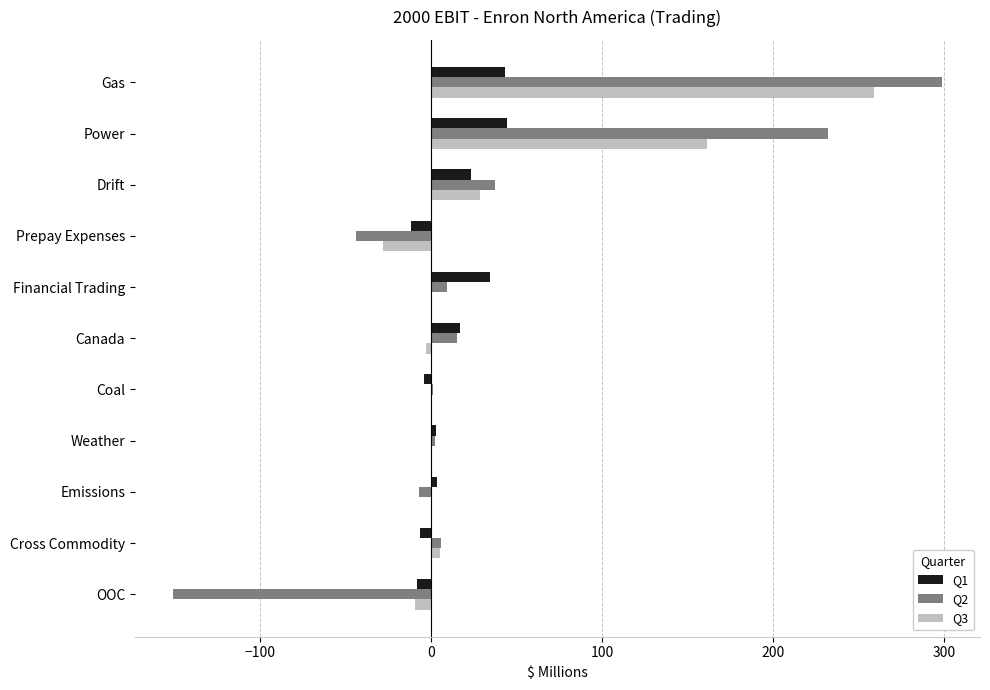

Is the value of Q1 at Power greater than the value of Q2 at Gas?

No